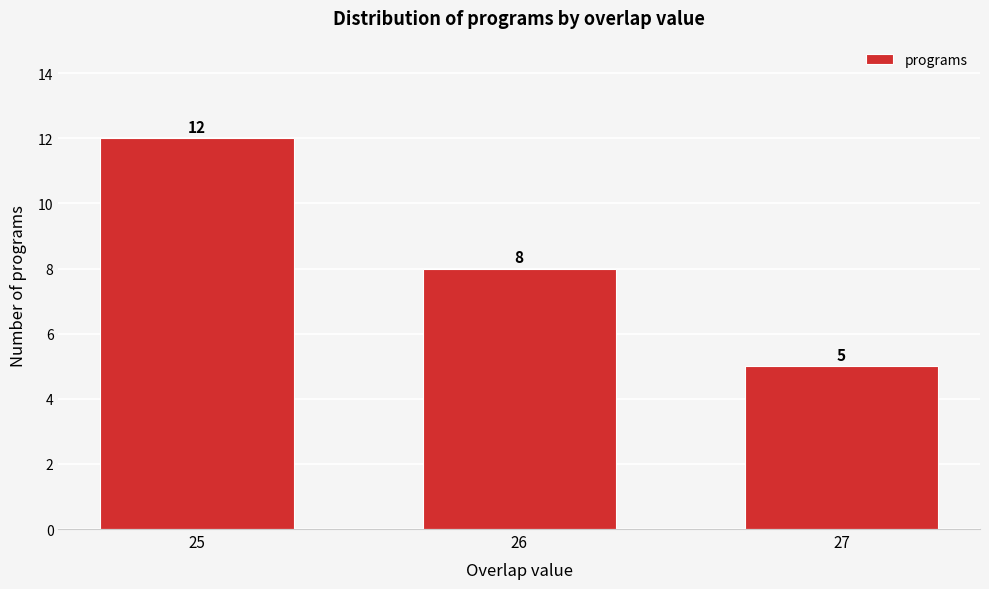

Reading left to right, transcribe all the data shown in this chart.

12	8	5